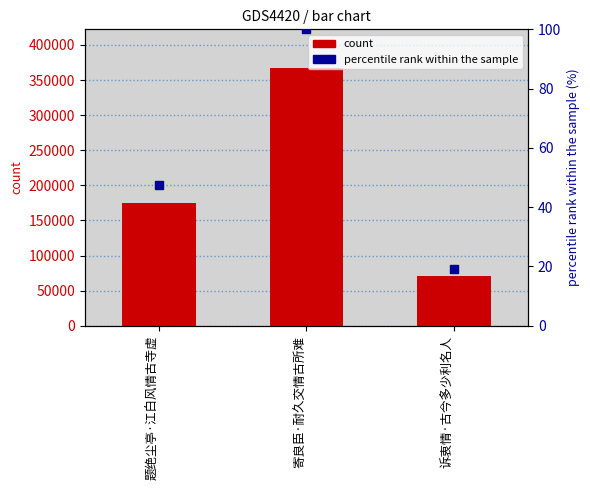

At how many categories does at least one series exceed 26205?

3